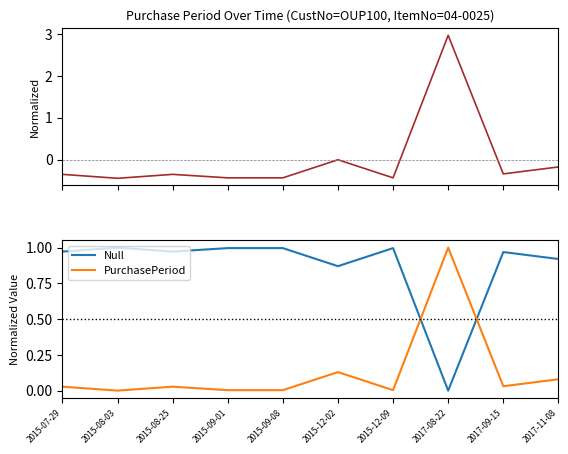

In PurchasePeriod, how many points are lower than both neighbors (excluding endpoints)?

3